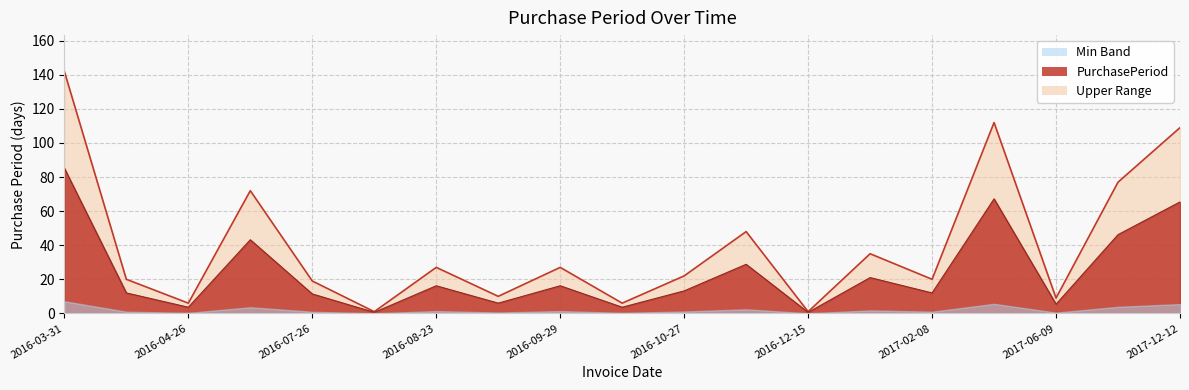

Is it true that the value at 2016-07-07 is 25?

False